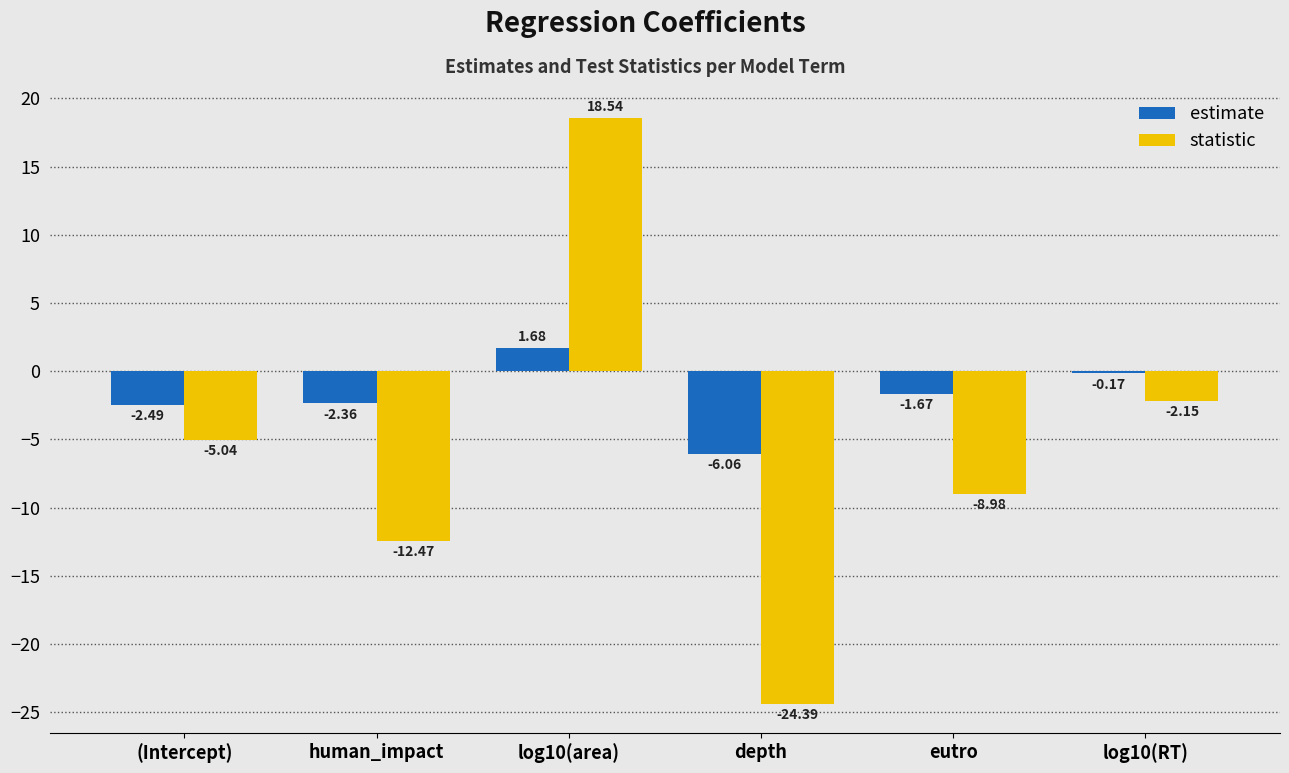

List the series in order of their peak value, lowest first.

estimate, statistic